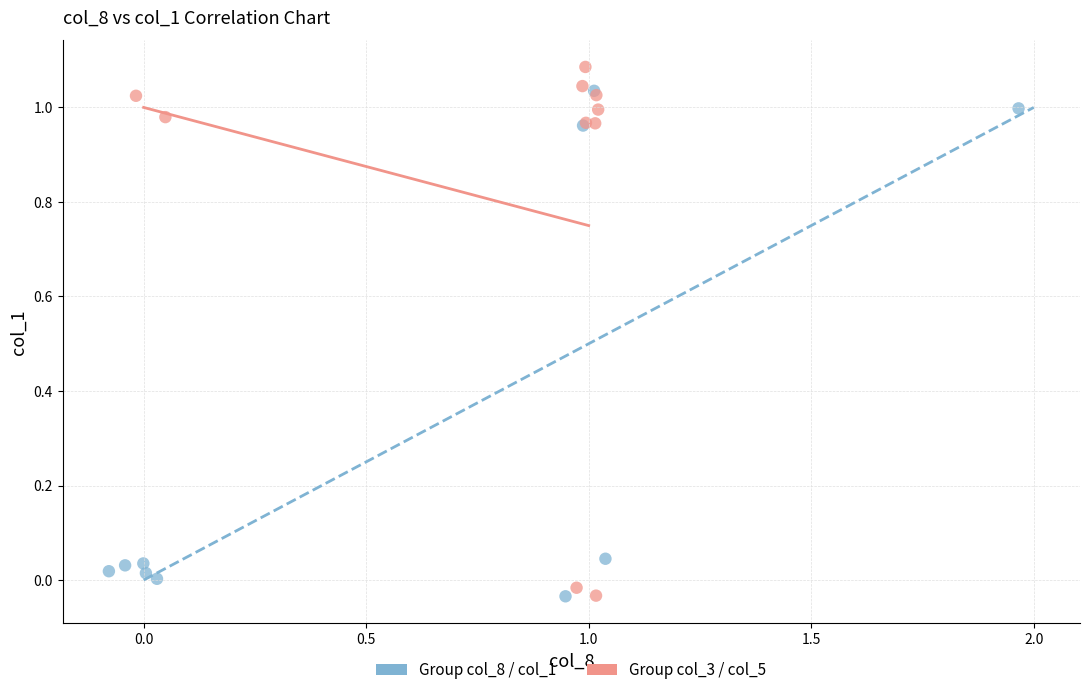

Which series reaches the maximum Y coordinate?

Group col_3 / col_5